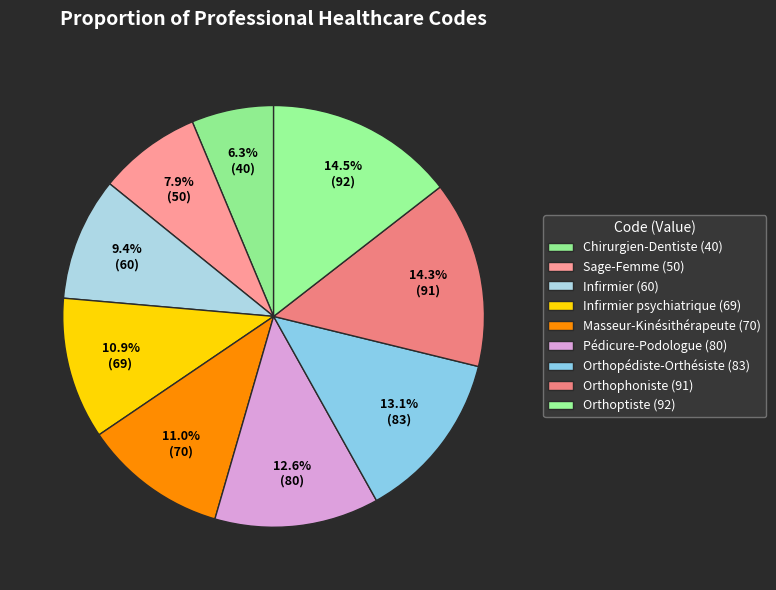

To the nearest percent, what is the average slice percentage?

11%